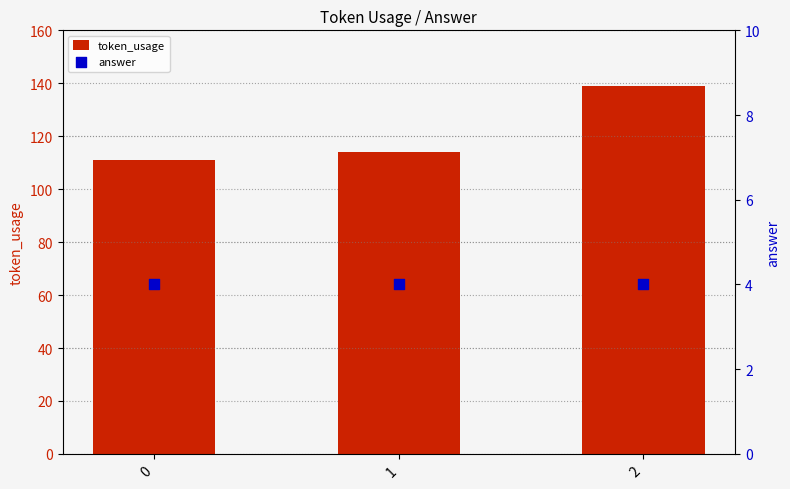

What are all the series names shown in the legend?

token_usage, answer